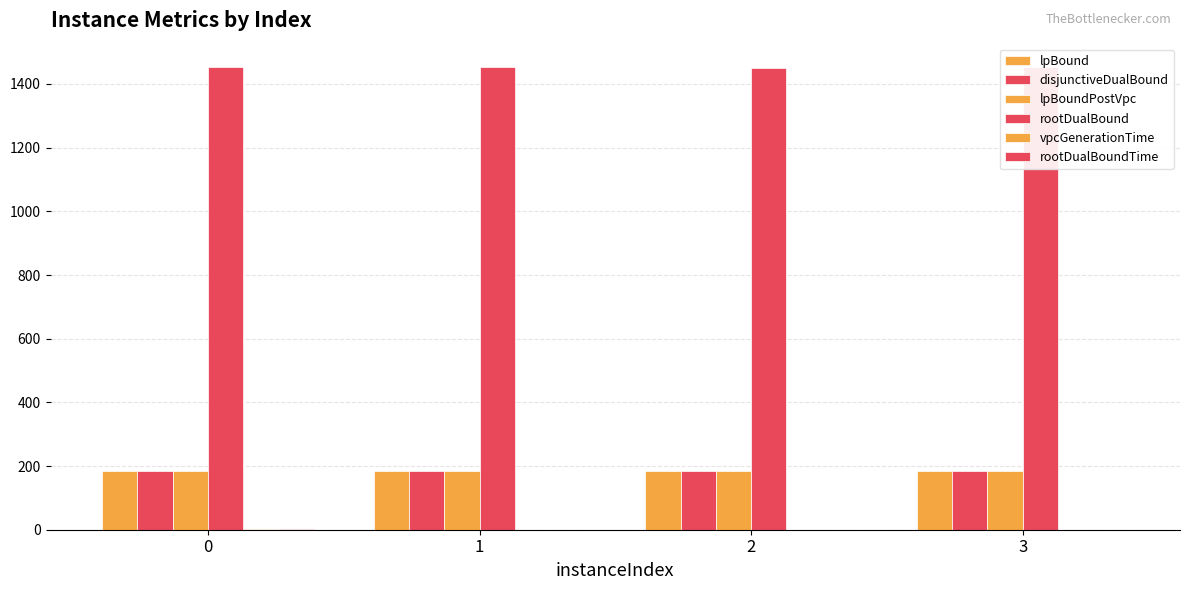

At which label is vpcGenerationTime closest to 0?

3